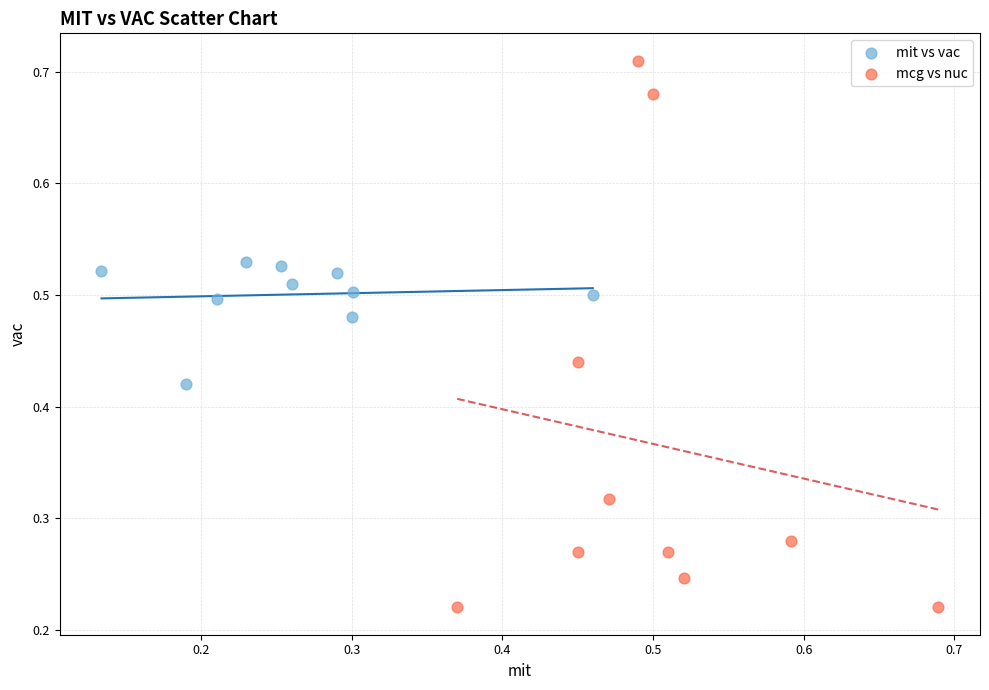

Which series reaches the minimum Y coordinate?

mcg vs nuc